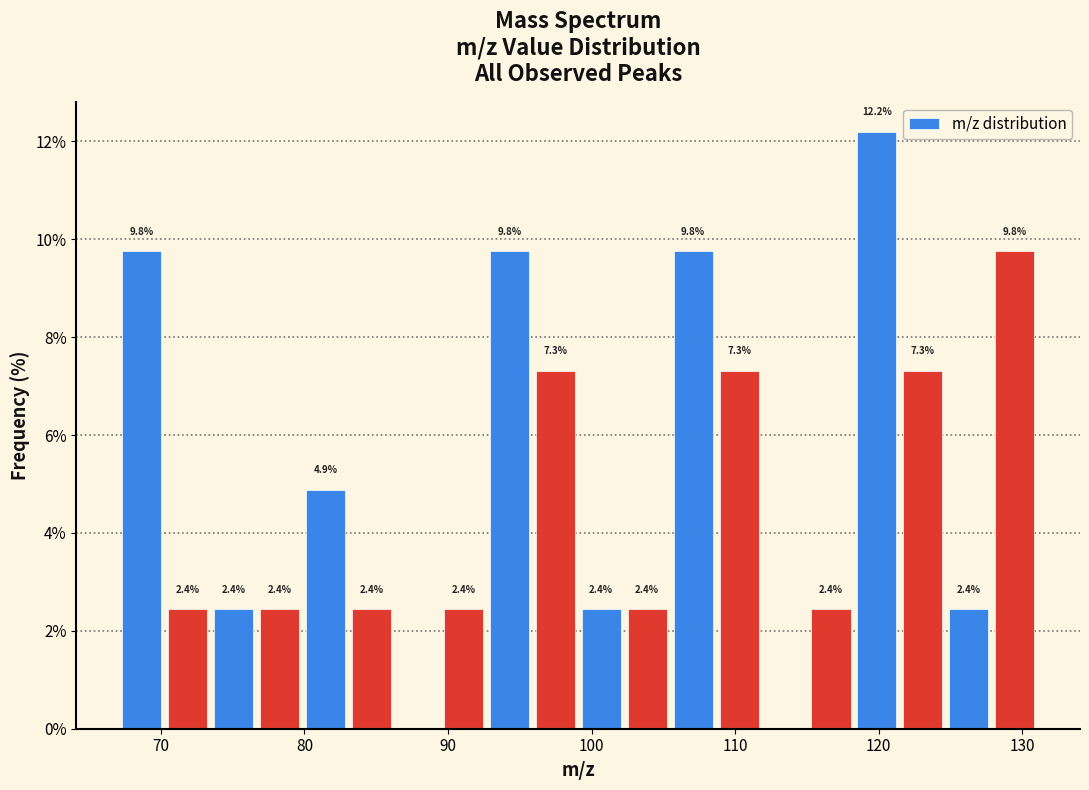

Around what value on the x-axis is the tallest bar? Give the approximate position of its centre, as read against the axis.

120